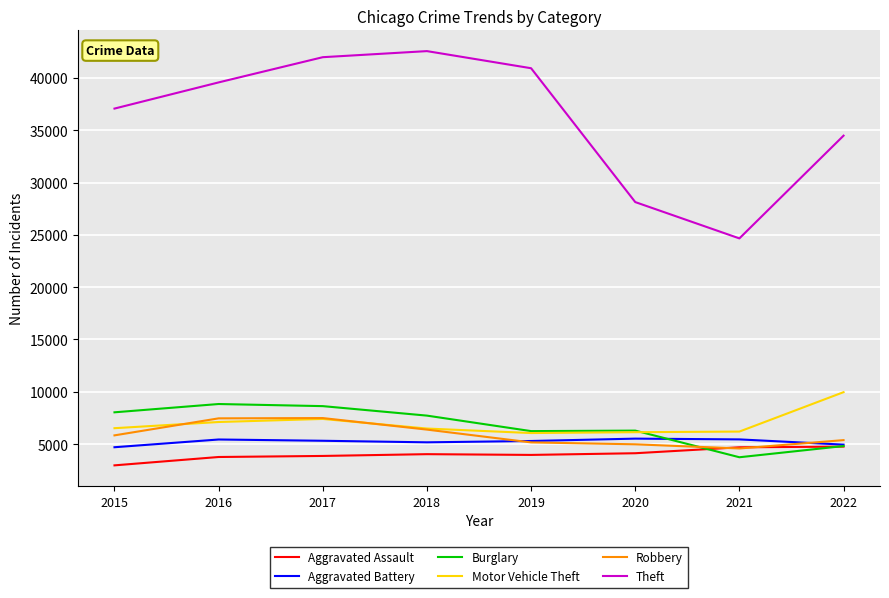

Which series has the widest spread of values?

Theft